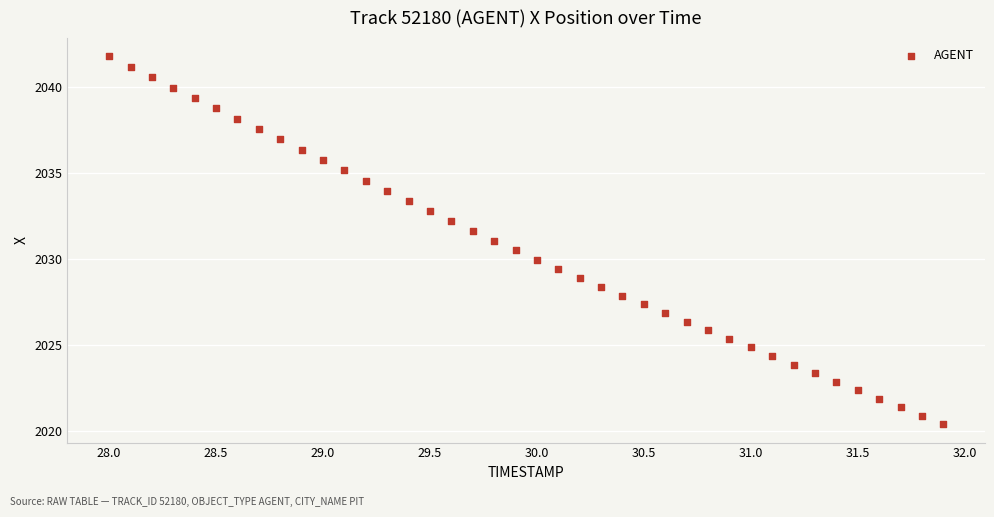

What is the range of X values (max minus min)?

3.9